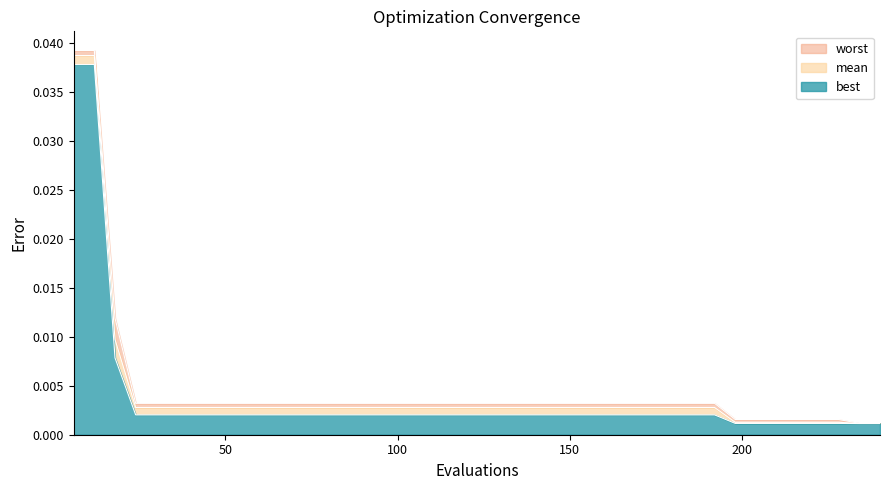

At which label does best reach its minimum?

234